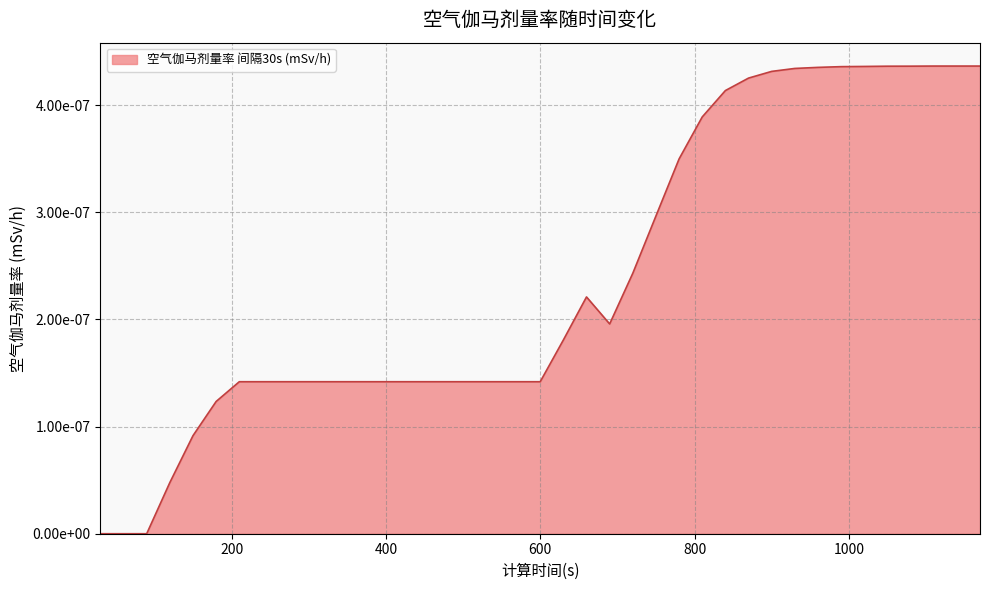

Does the chart display data point markers on the line(s)?

No